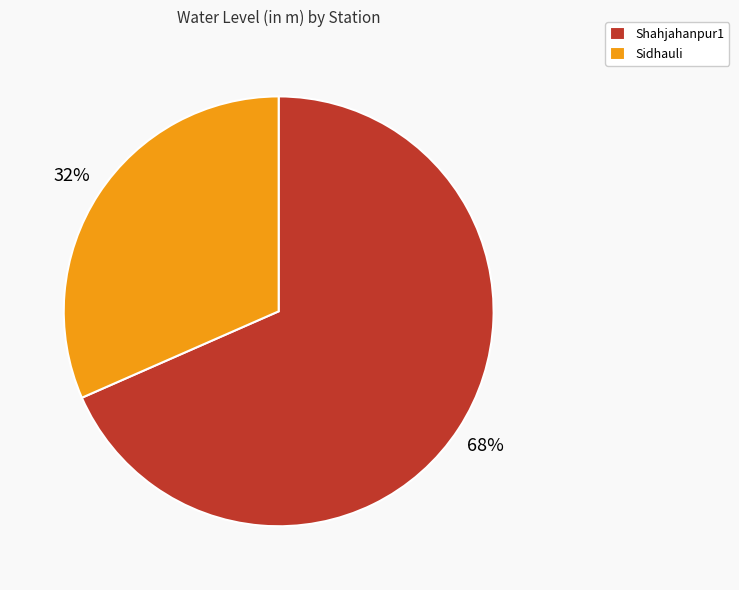

True or false: Shahjahanpur1 accounts for 78% of the total.

False